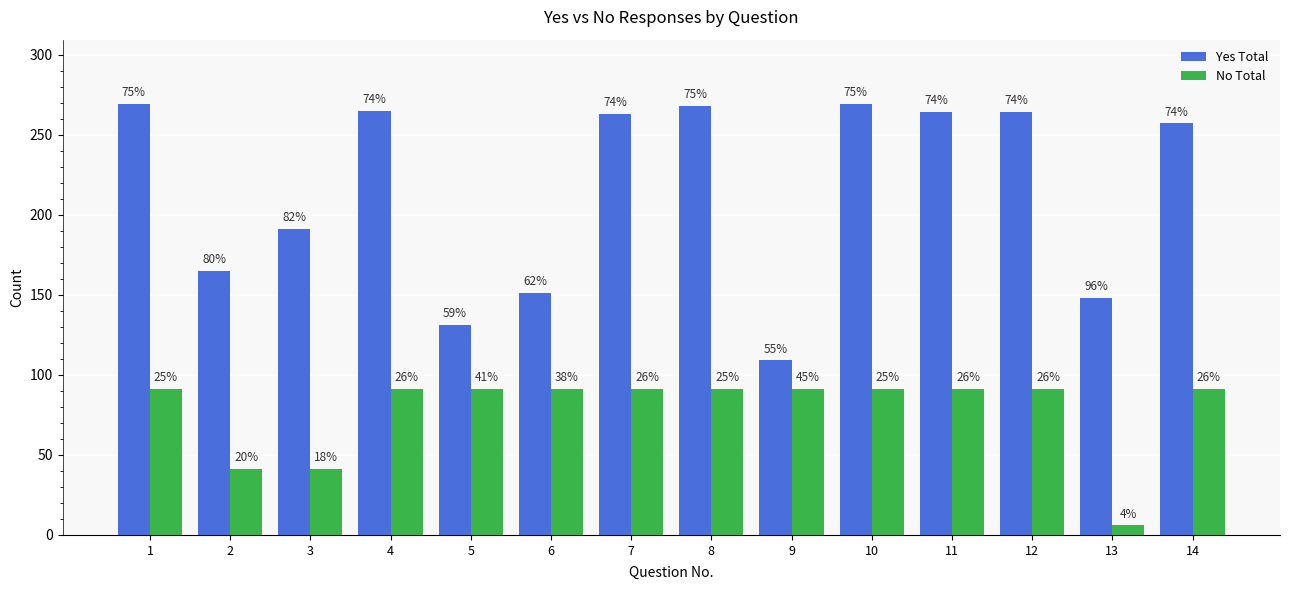

How many bars are there in each group?

2